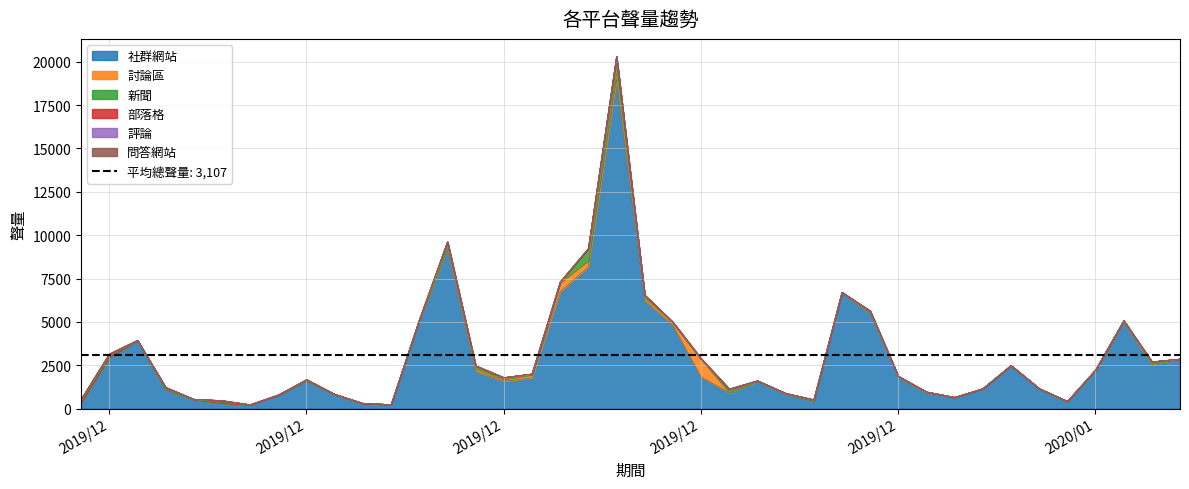

What are all the series names shown in the legend?

社群網站, 討論區, 新聞, 部落格, 評論, 問答網站